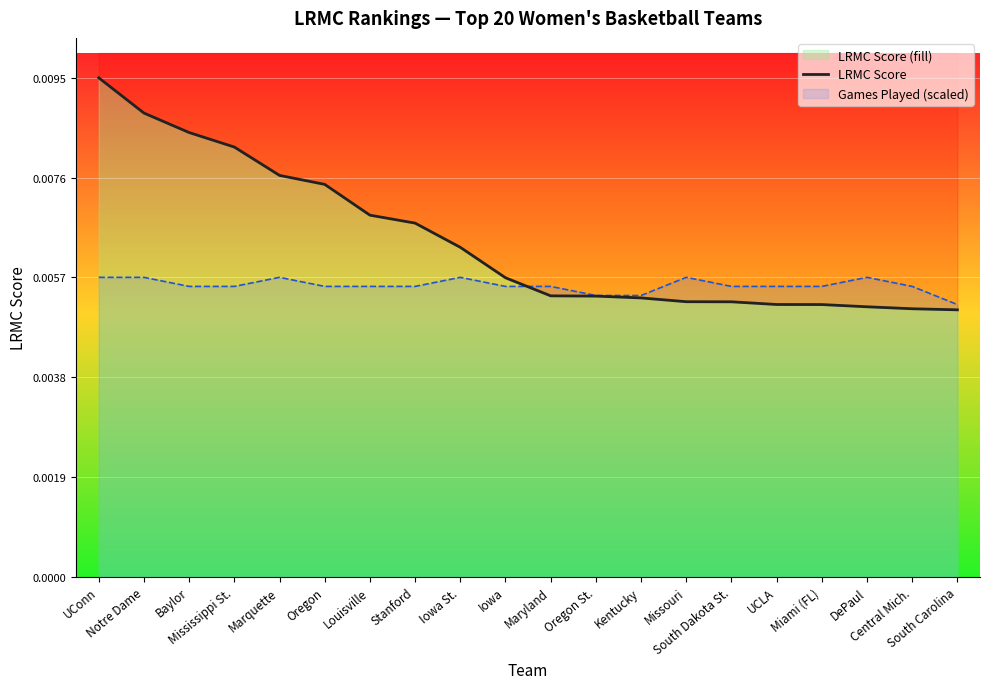

True or false: Games Played (scaled) has a value of 0.0 at Oregon St..

False